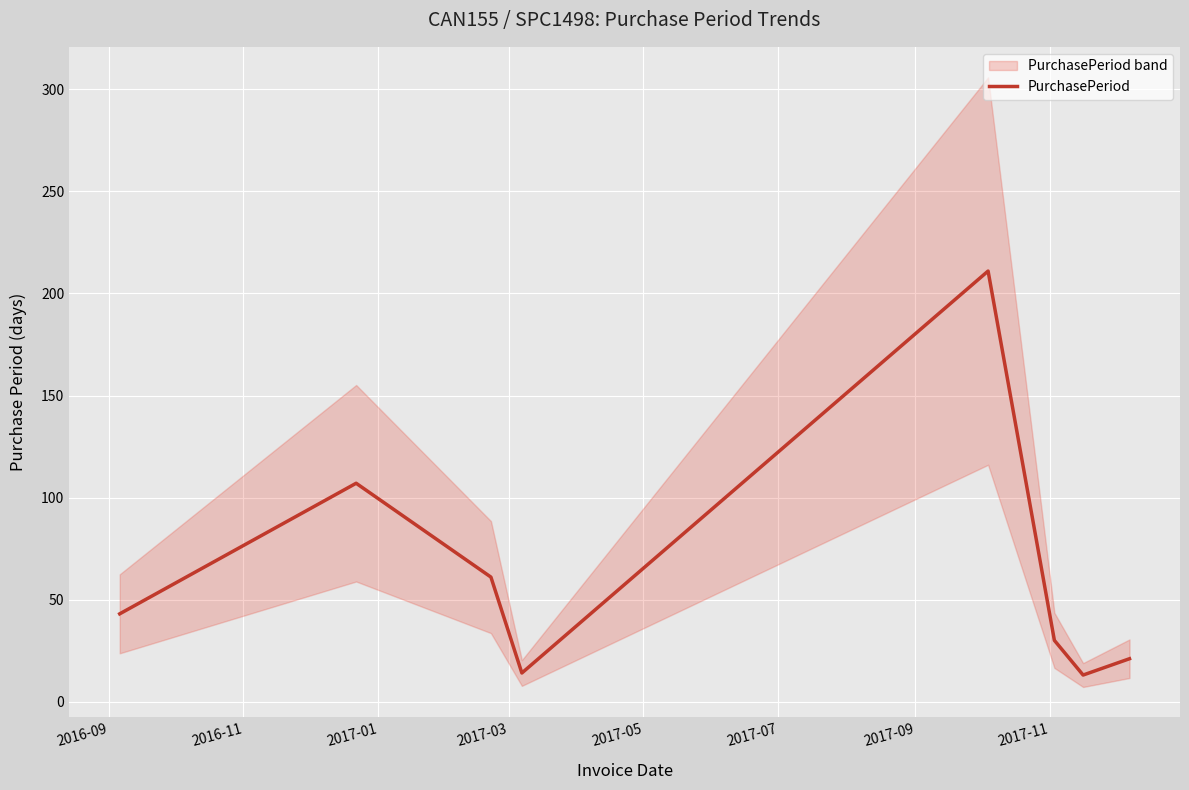

What is the smallest value displayed?

13